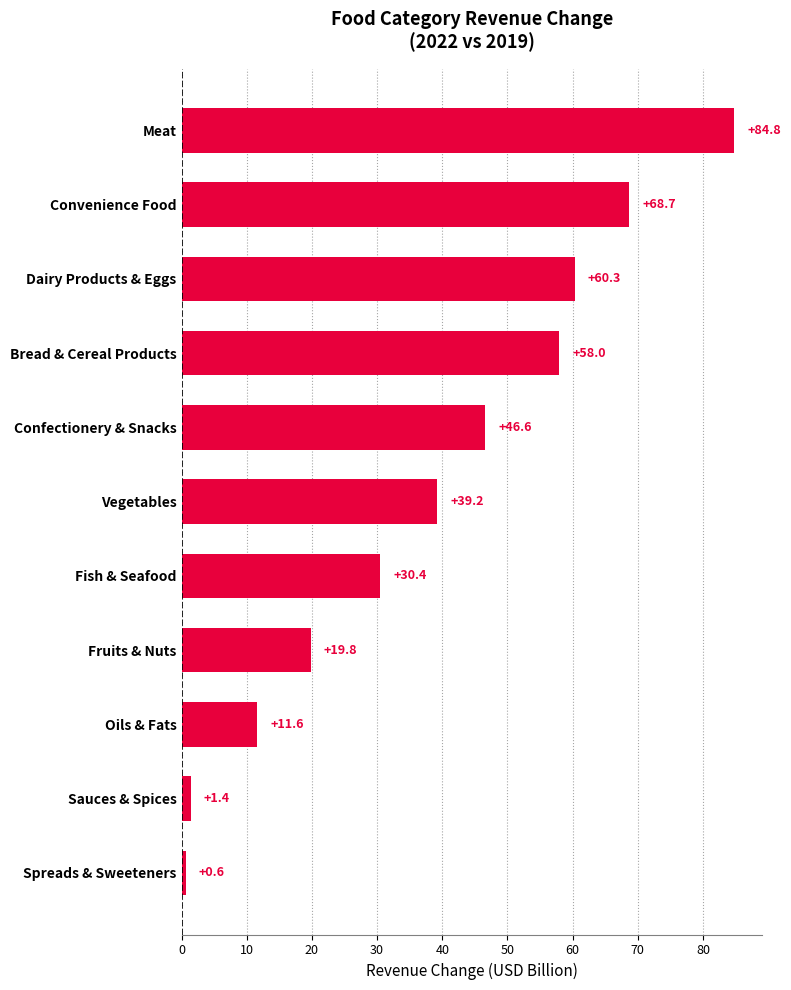

True or false: the data shows 1.4 at Sauces & Spices.

True